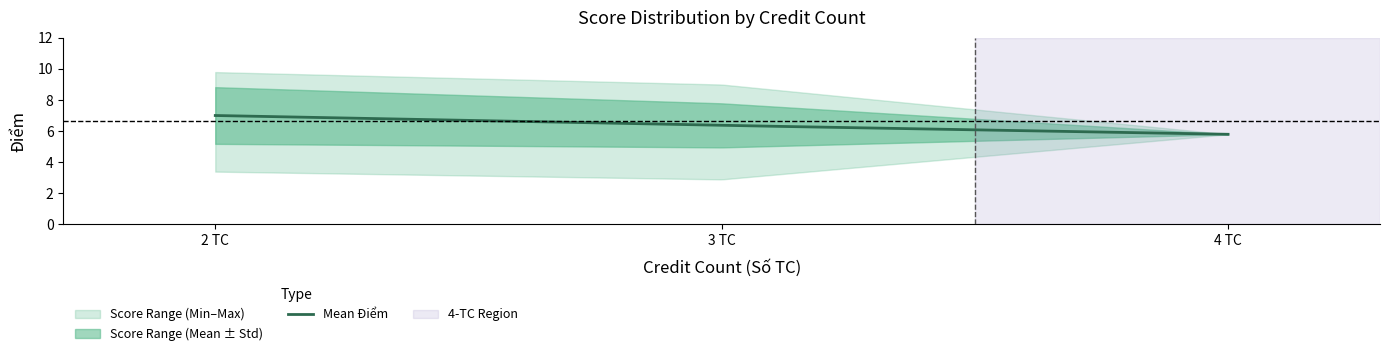

The Min Điểm series shows 4.6 at 2 TC. True or false?

False